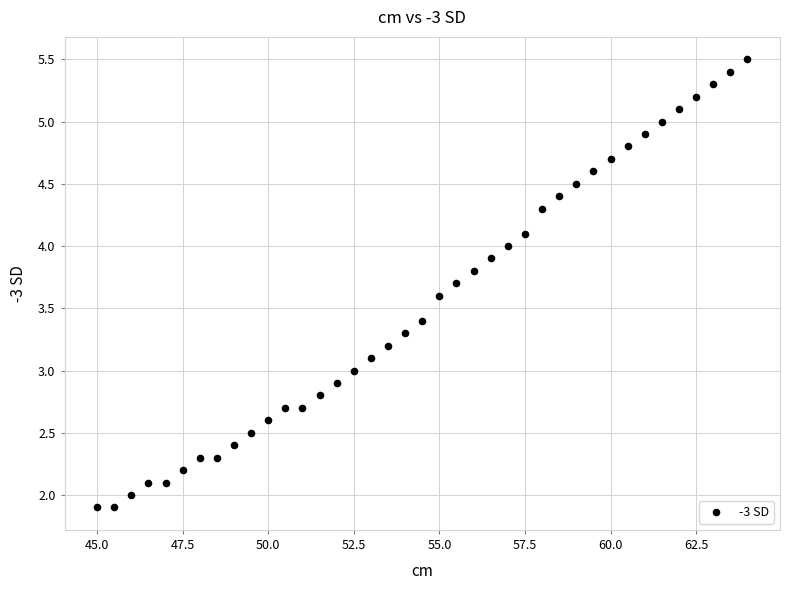

What is the range of X values (max minus min)?

19.0